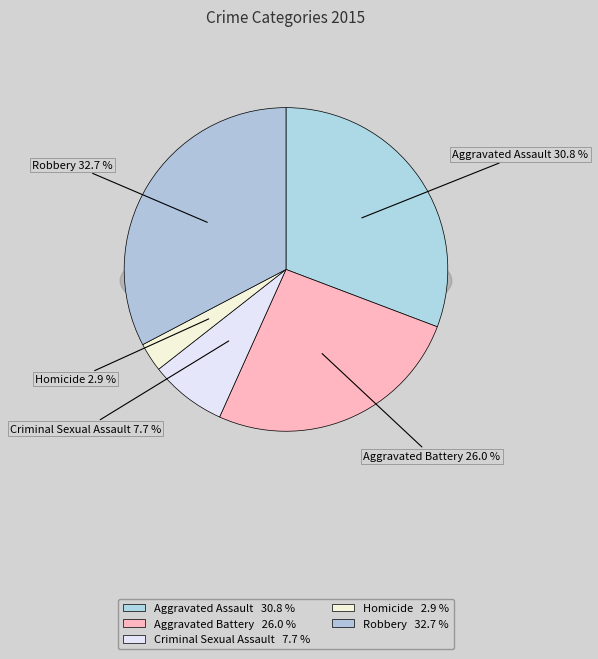

What percentage is NOT represented by Aggravated Assault?

69.2%